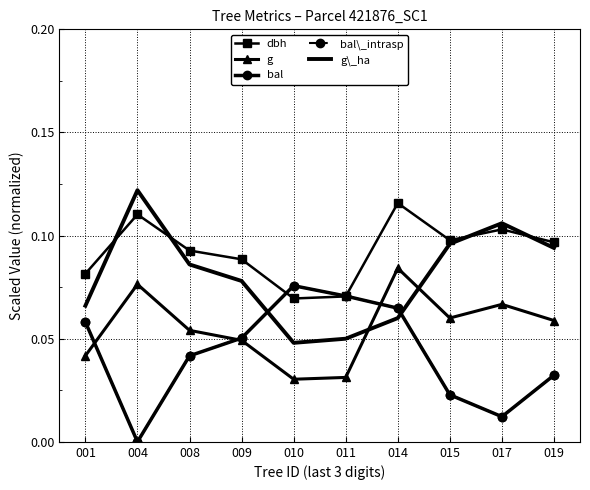

How many dbh values are between 0 and 1?

10